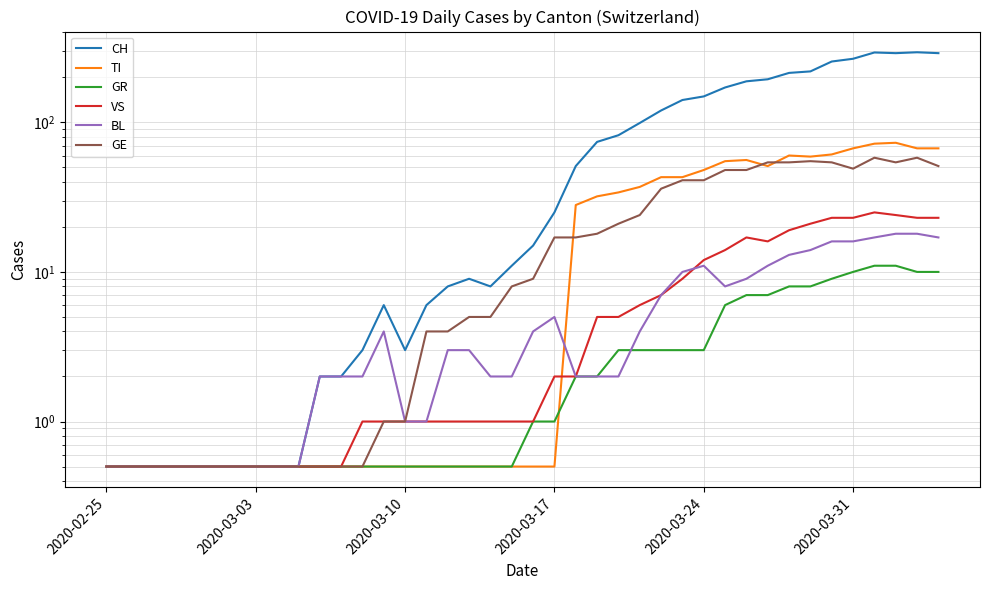

What are all the series names shown in the legend?

CH, TI, GR, VS, BL, GE